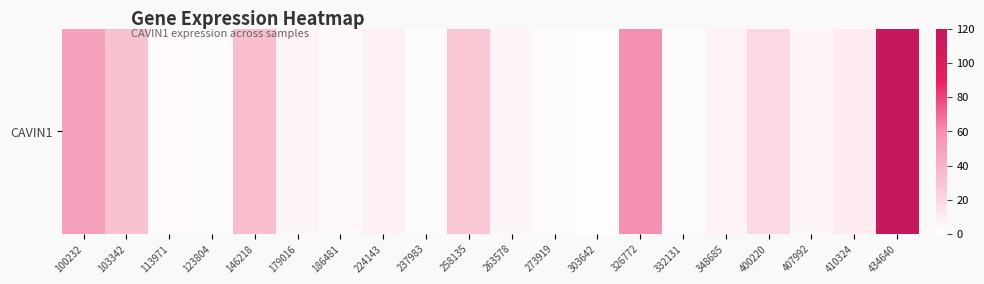

Approximately how many times larger is the value at 273919 compared to 179016?

0.4